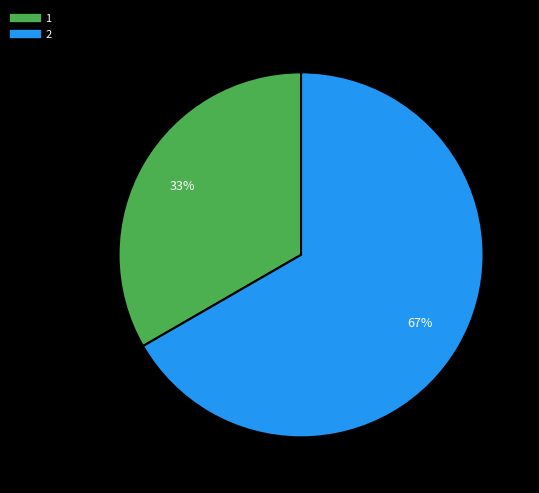

Is it true that 1 is 33% of the pie?

True